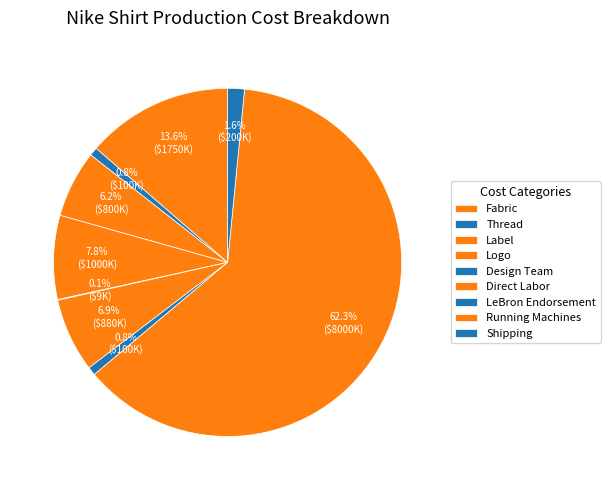

How many slices are in this pie chart?

9